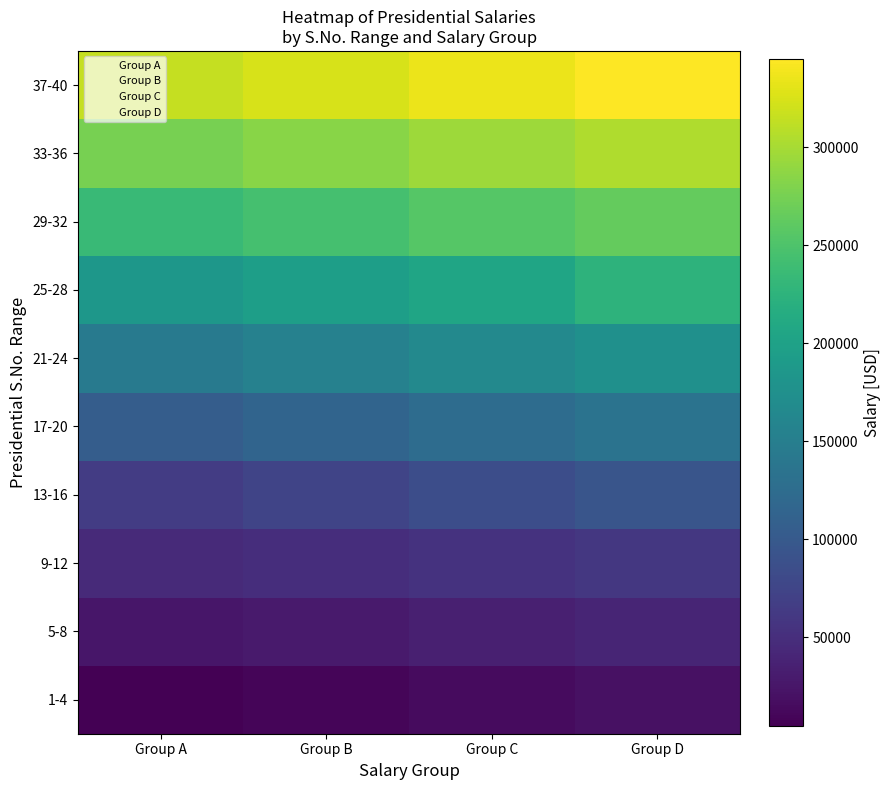

What is the greatest value displayed?

345000